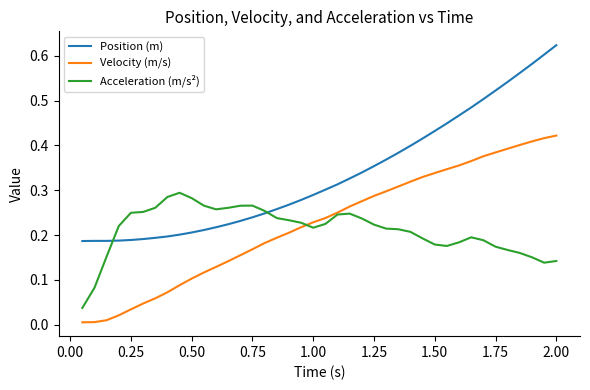

True or false: Position (m) and Velocity (m/s) intersect in this chart.

False